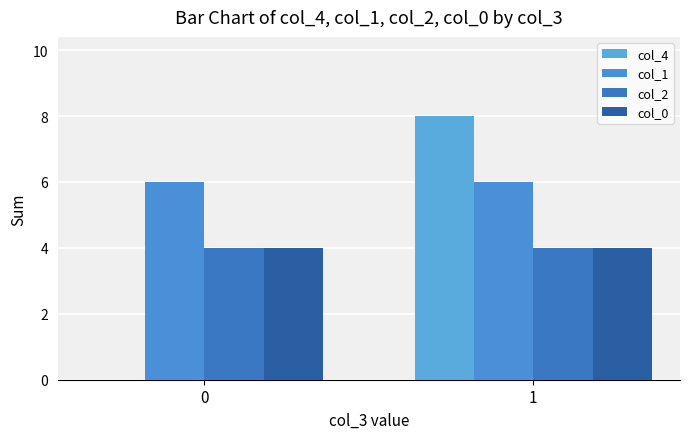

Does the chart contain stacked bars?

No